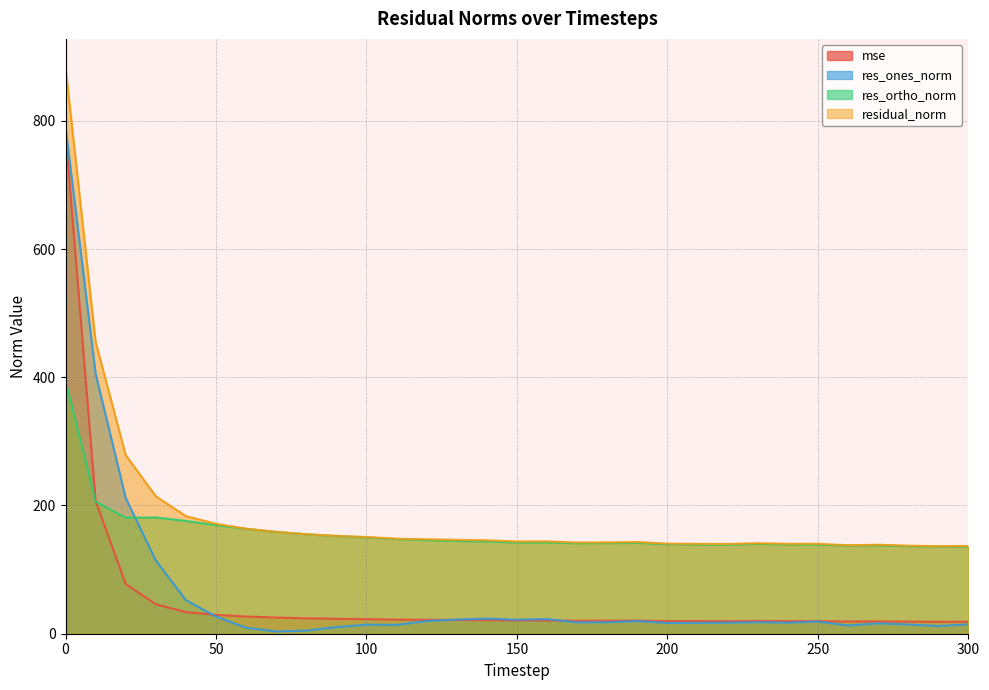

Which has a higher value, 140 or 230?

140